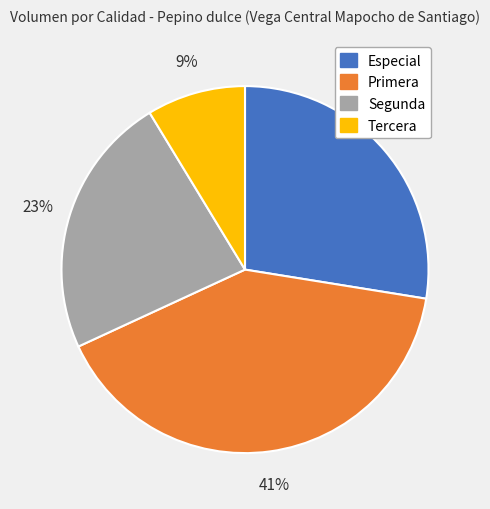

Is the sum of Especial and Tercera greater than half?

No